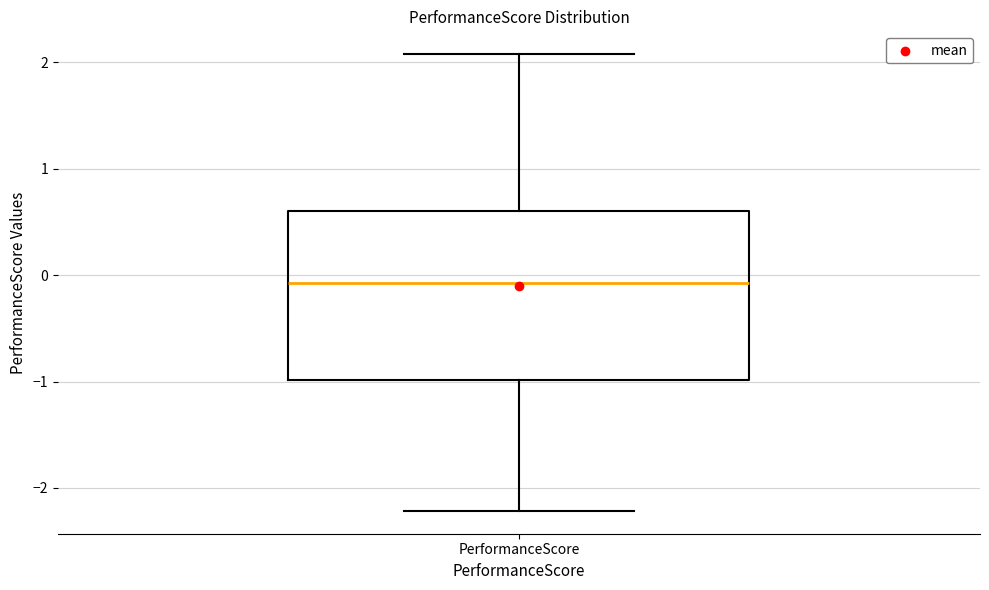

Read this box plot against the y-axis: the position of the median line, the range covered by the box, and the ends of both whiskers. The values are not printed on the chart, so give them approximately, as read against the axis.

median -0.1, box -1.0 to 0.6, whiskers -2.2 to 2.1